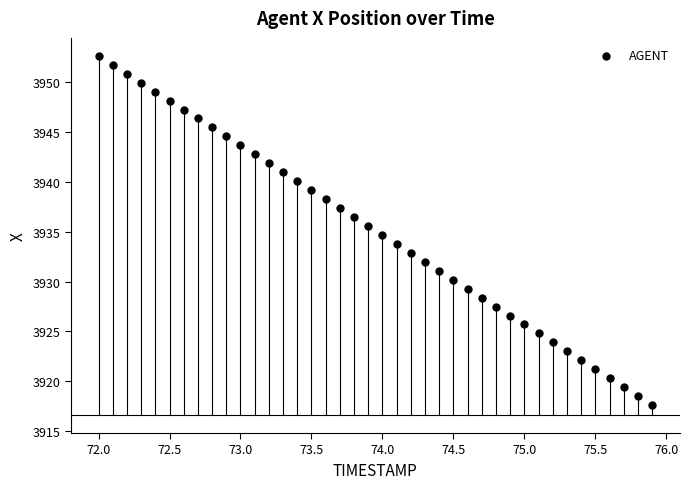

What is the range of X values (max minus min)?

3.9